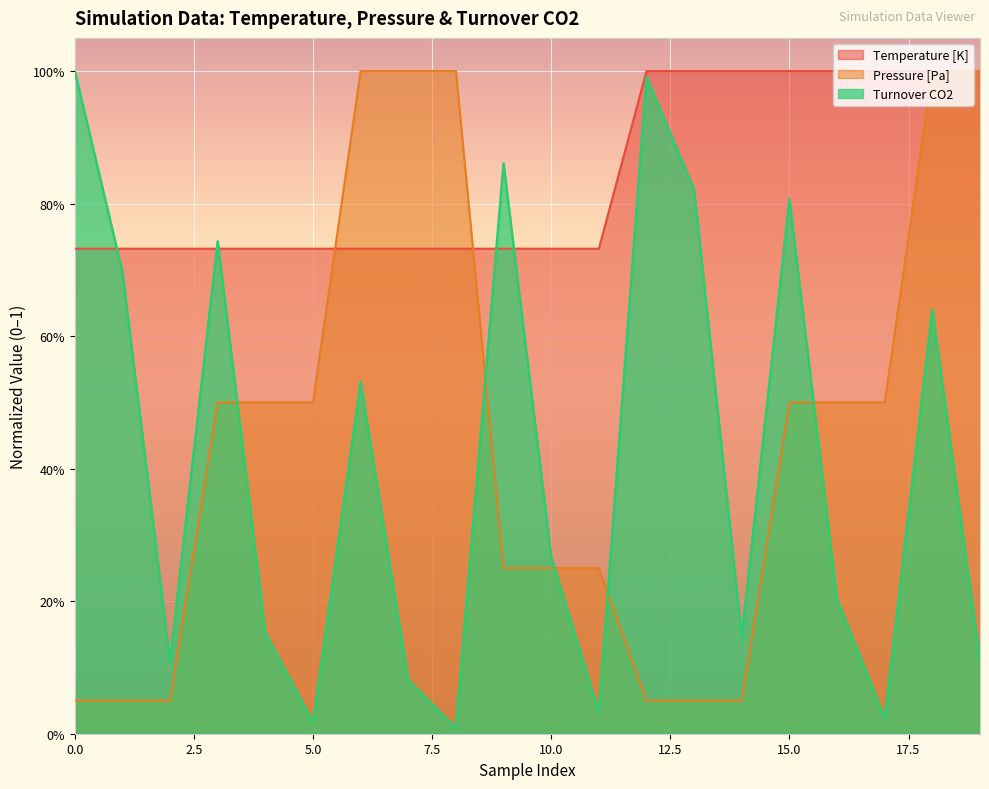

At how many categories does at least one series exceed 0?

20